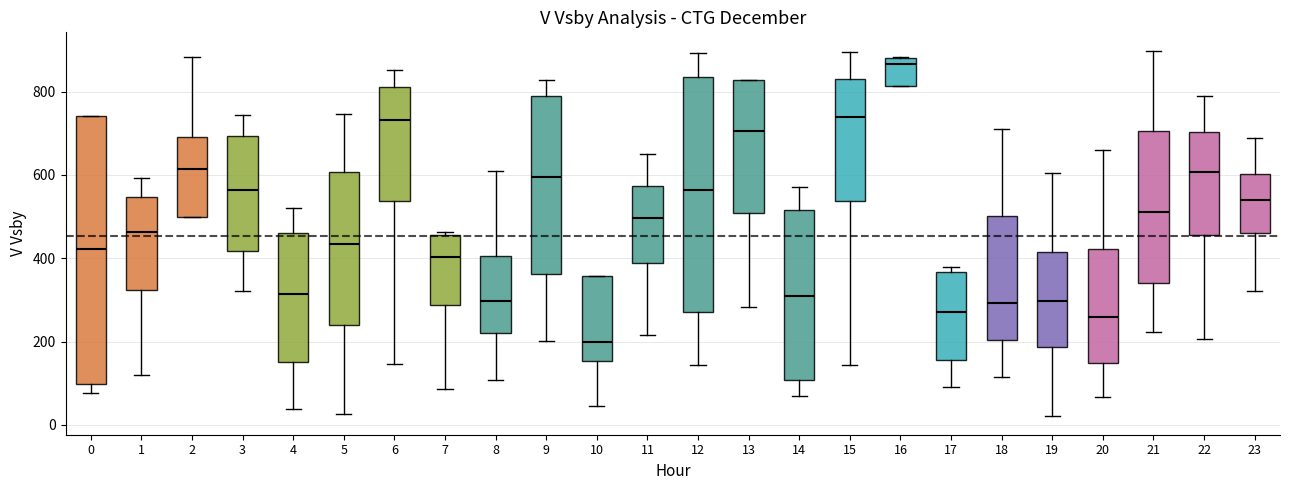

Which box is the tallest, from its lower edge to its upper edge?

0